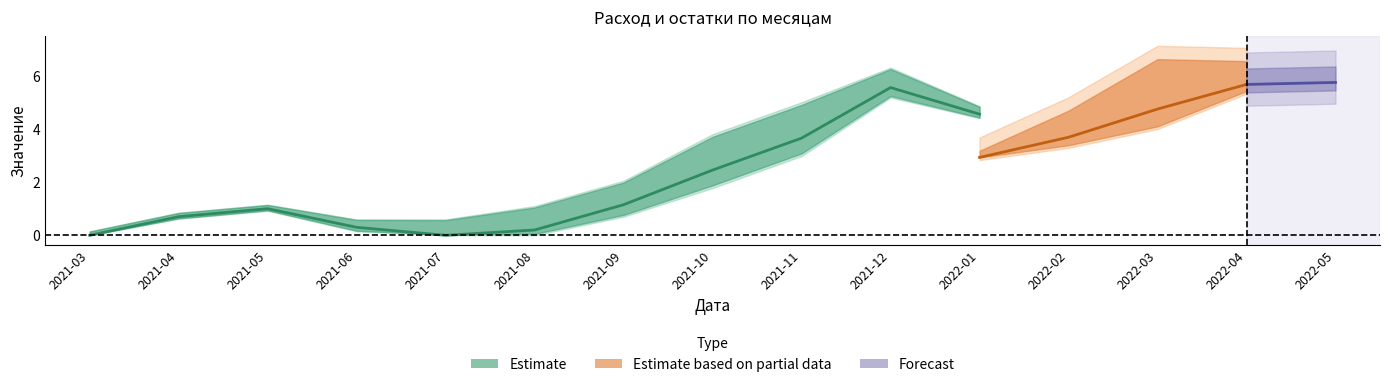

Count the number of data series in this chart.

3